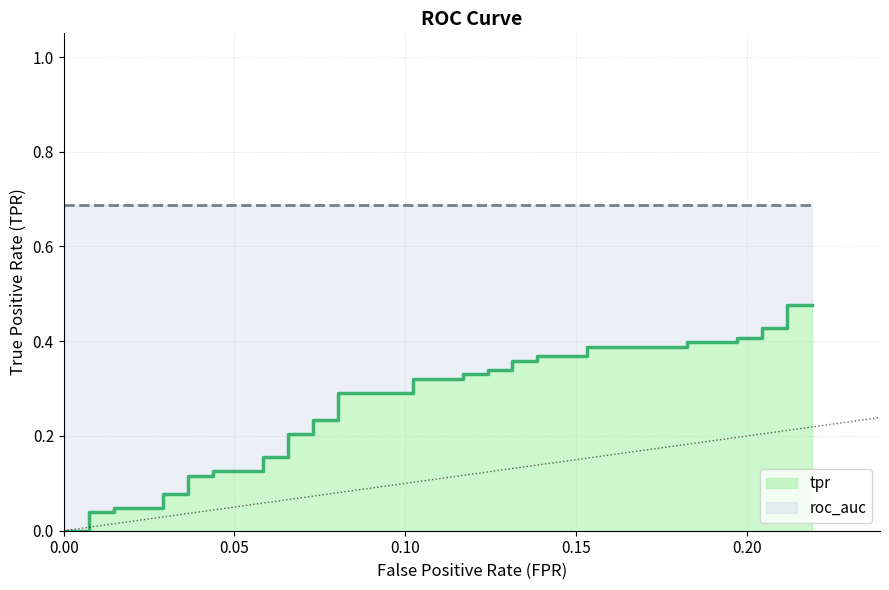

The value of roc_auc at 25 is 0.2. True or false?

False